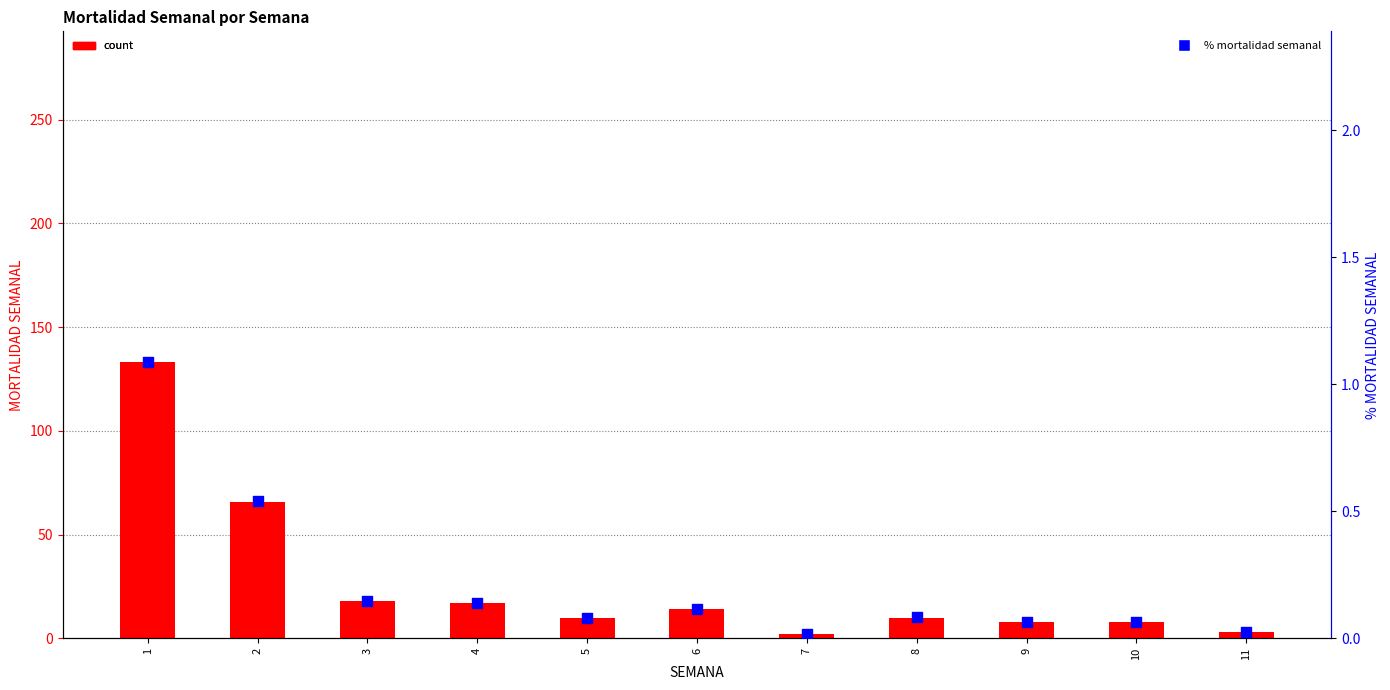

What is the total value across all series at 1?

134.1